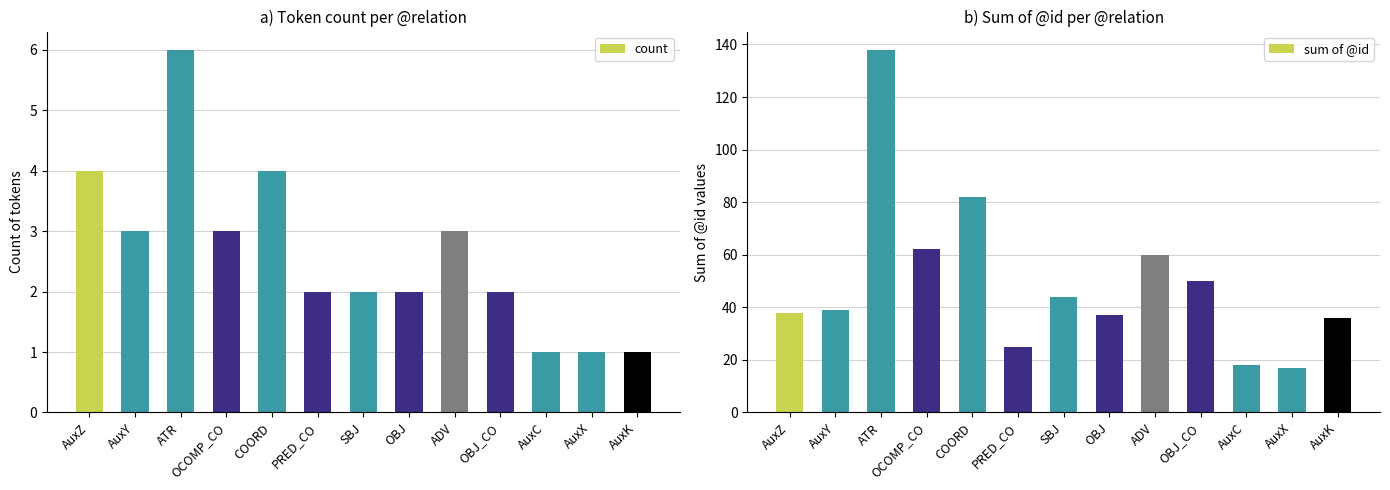

At which label does count first exceed 2?

AuxZ